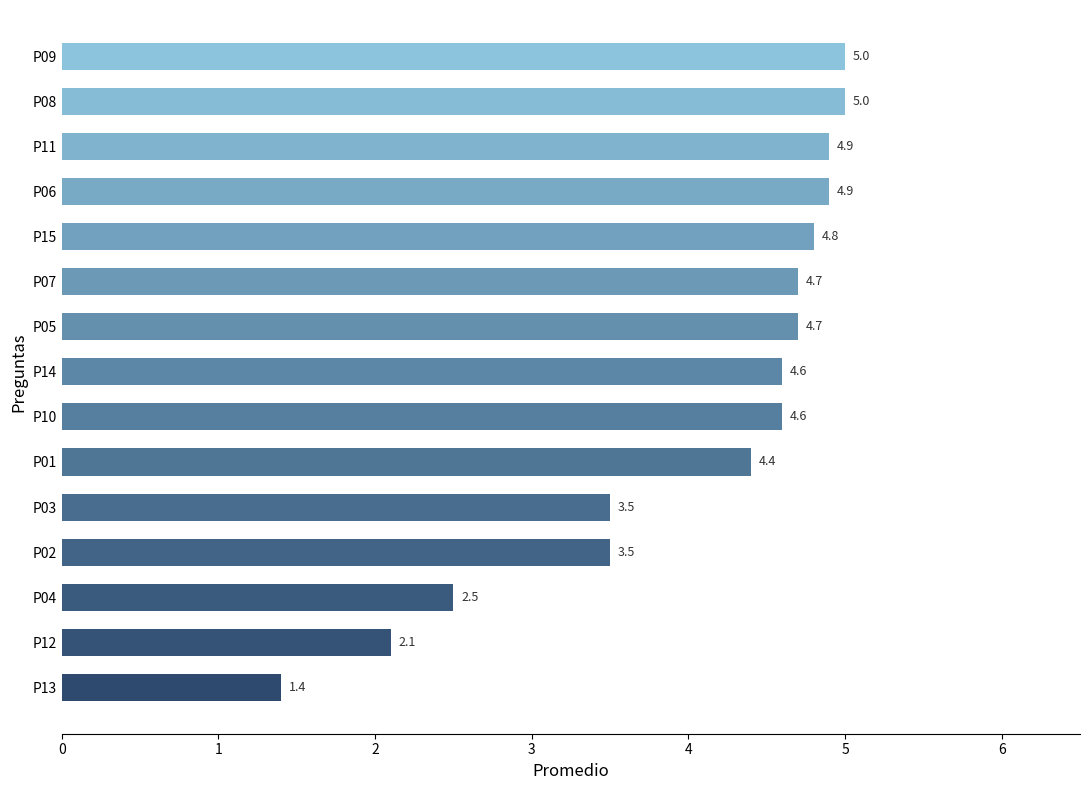

Reading top to bottom, list all the values displayed in this chart.

5.0	5.0	4.9	4.9	4.8	4.7	4.7	4.6	4.6	4.4	3.5	3.5	2.5	2.1	1.4